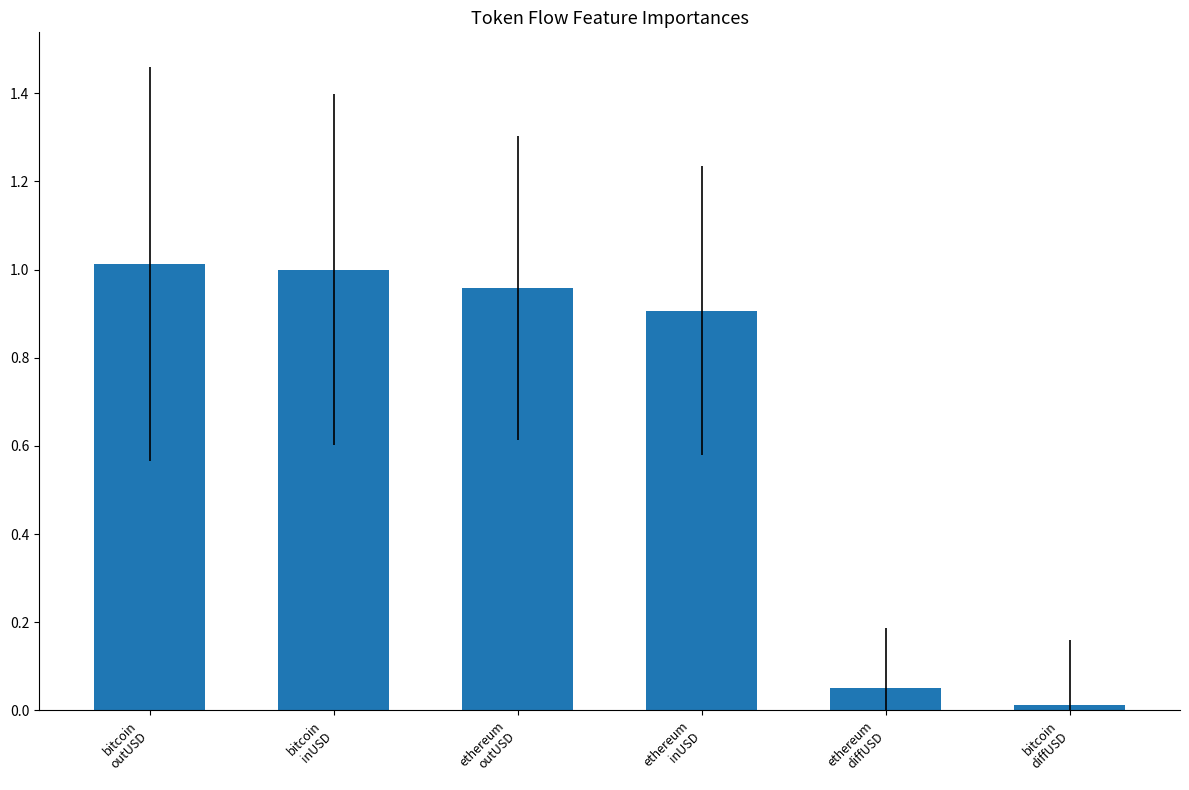

Count the number of categories in the chart.

6